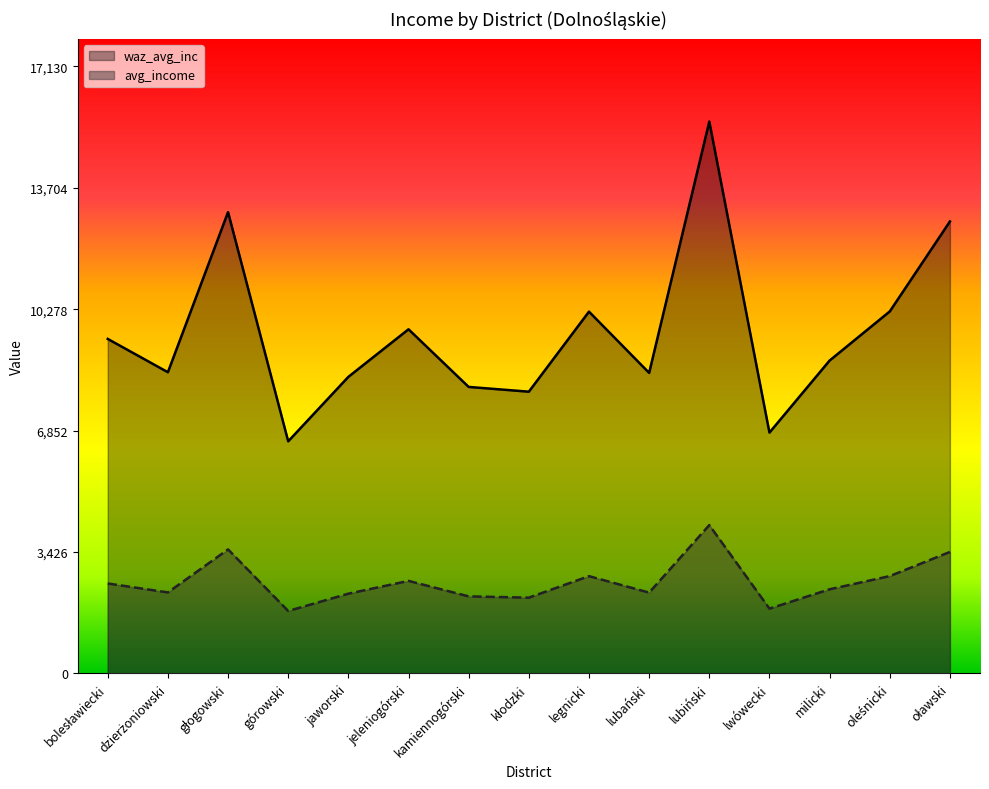

Count the number of data series in this chart.

2